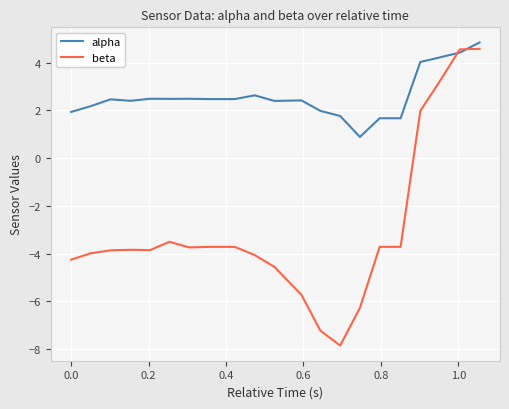

What is the minimum value shown in the chart?

-7.9